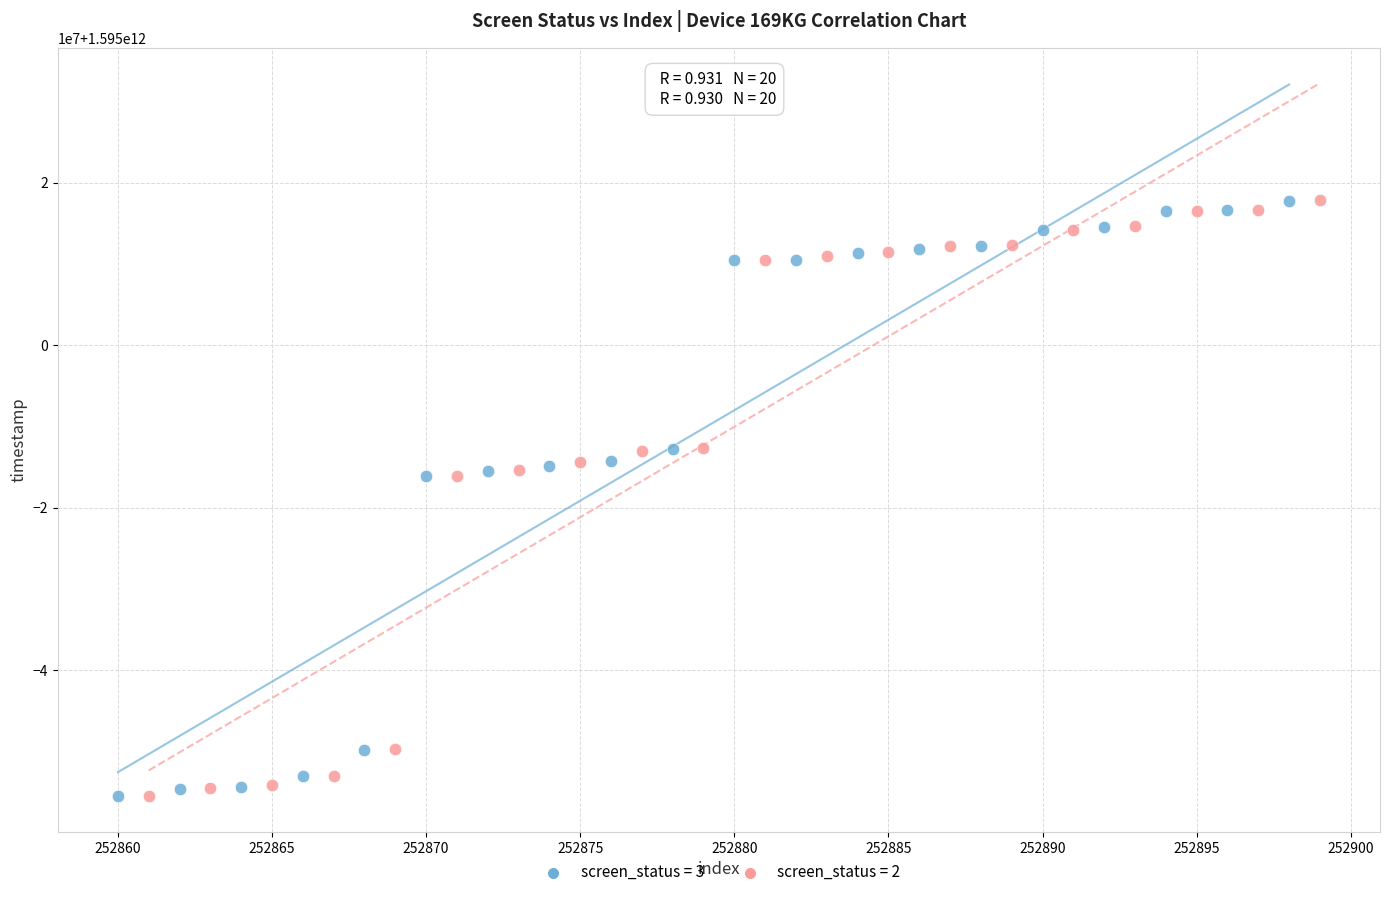

What are all the series names shown in the legend?

screen_status = 3, screen_status = 2